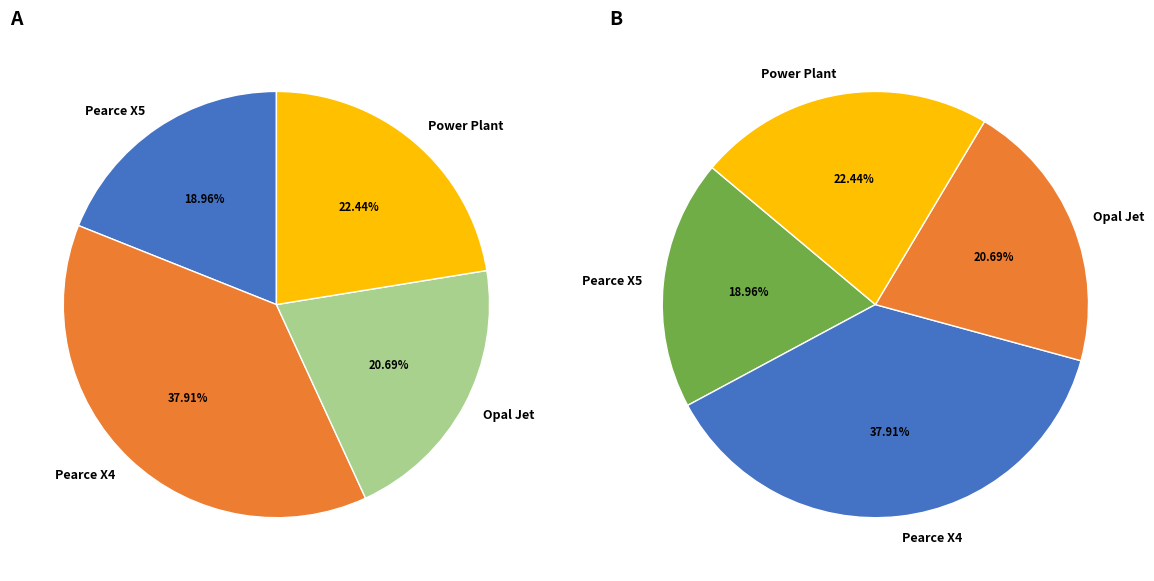

Does Pearce X5 represent more than half of the total?

No